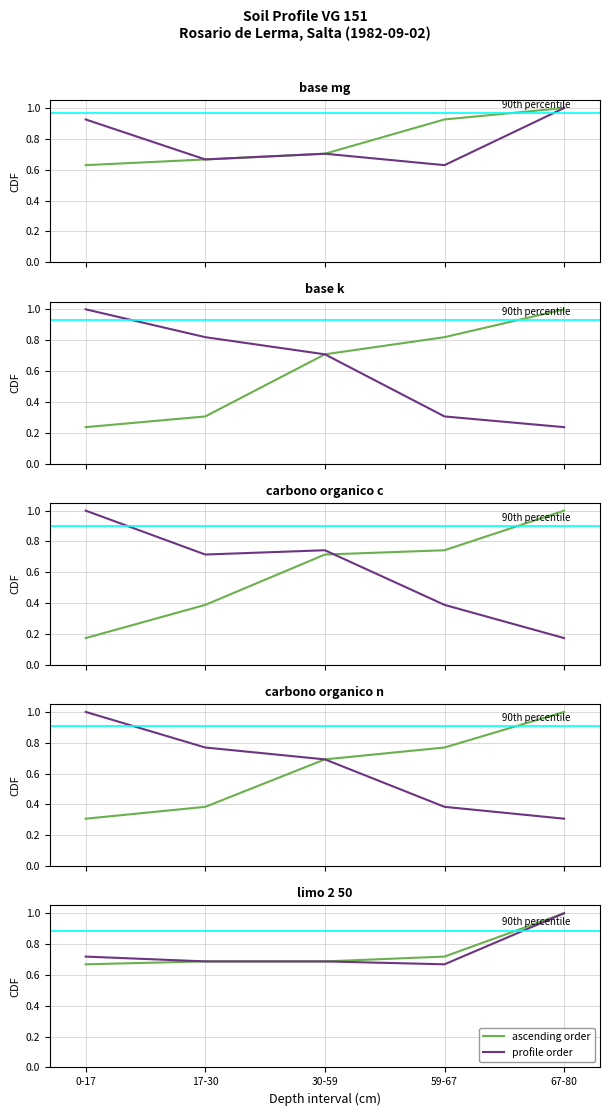

True or false: profile order and ascending order cross at least once.

False